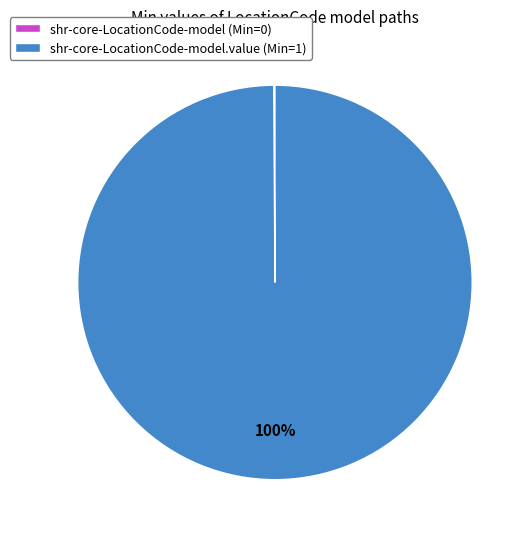

To the nearest percent, what is the average slice percentage?

50%